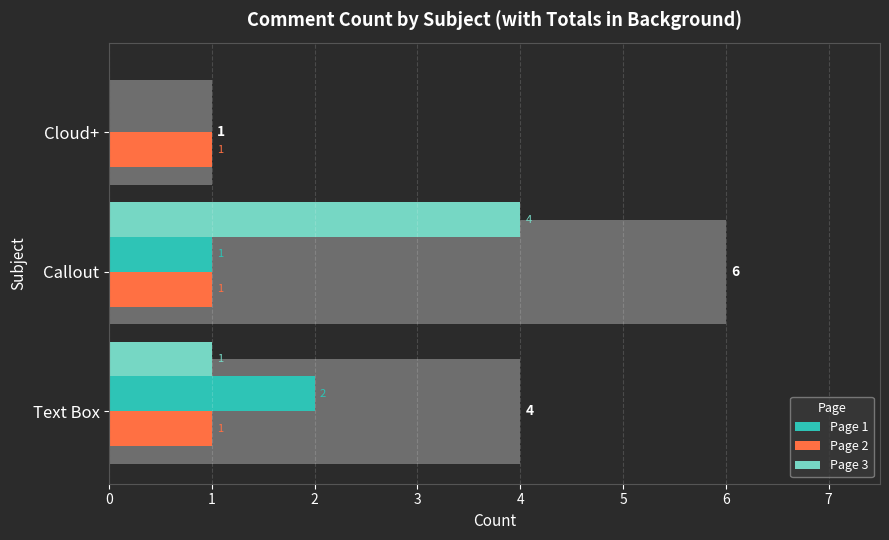

At how many categories does at least one series exceed 3?

1